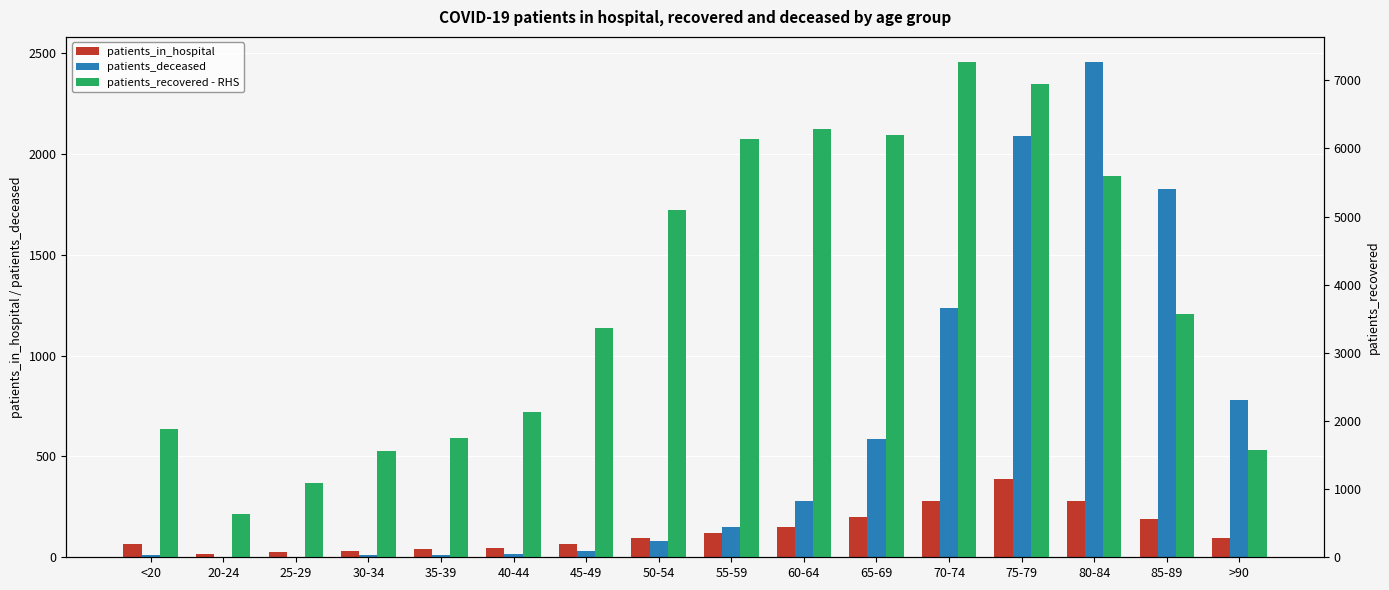

Reading right to left, transcribe all the data shown in this chart.

patients_in_hospital: 94	191	281	388	280	199	149	122	95	66	48	43	30	25	15	64
patients_deceased: 782	1827	2458	2089	1234	586	280	151	83	30	16	11	12	2	3	11
patients_recovered - RHS: 1575	3570	5602	6945	7274	6199	6279	6145	5098	3363	2134	1757	1565	1086	642	1881